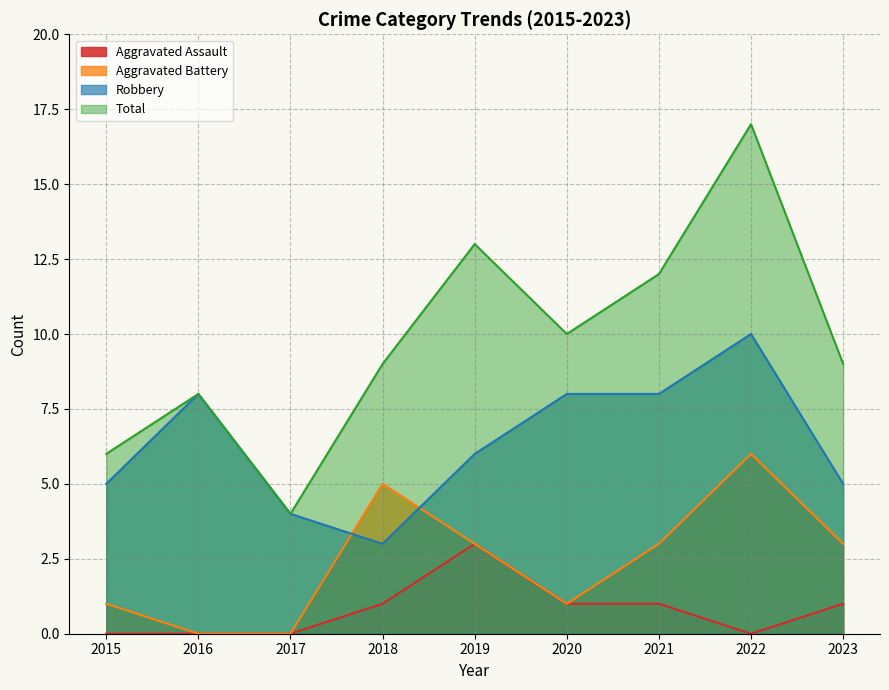

Between 2018 and 2019, which series saw the biggest shift?

Total